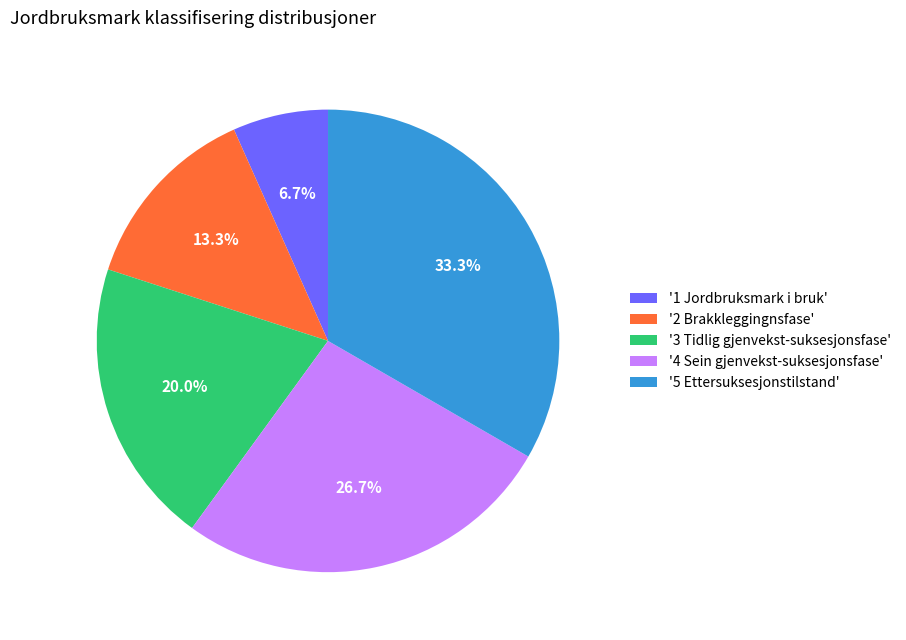

How many segments does this pie chart have?

5